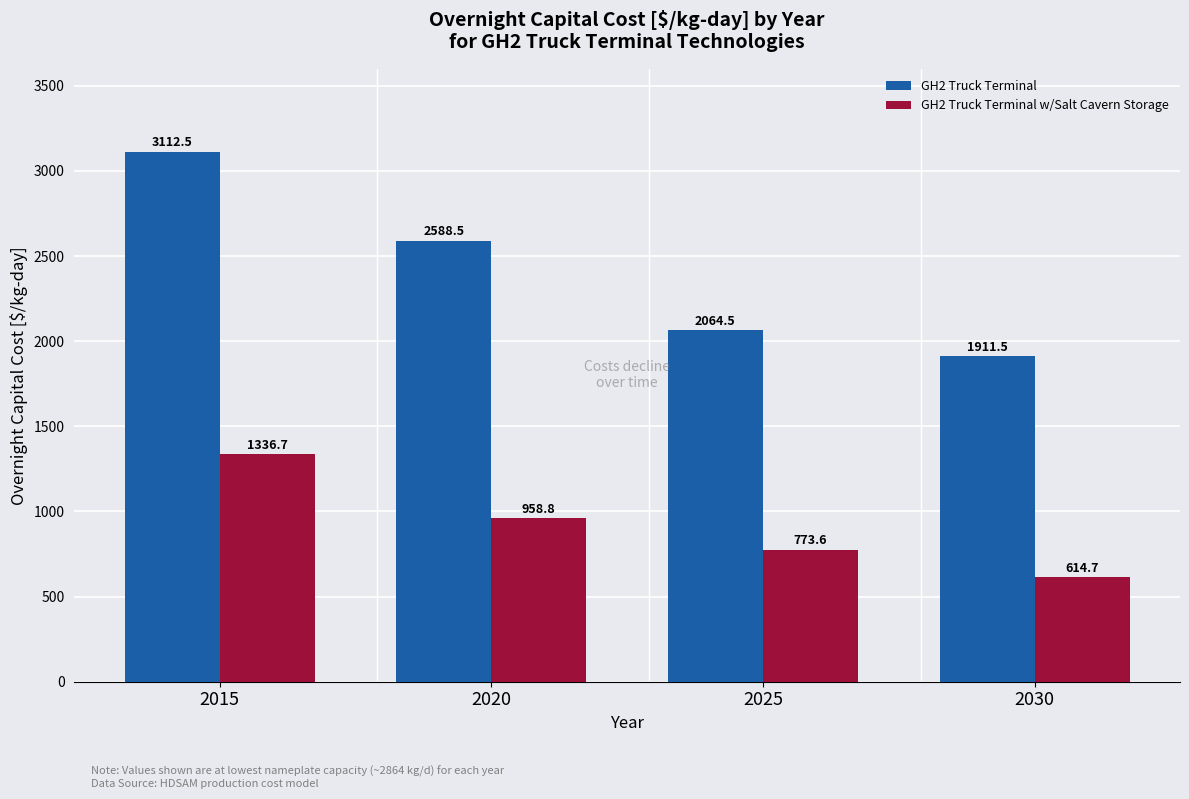

What is the average value of the GH2 Truck Terminal series?

2419.2